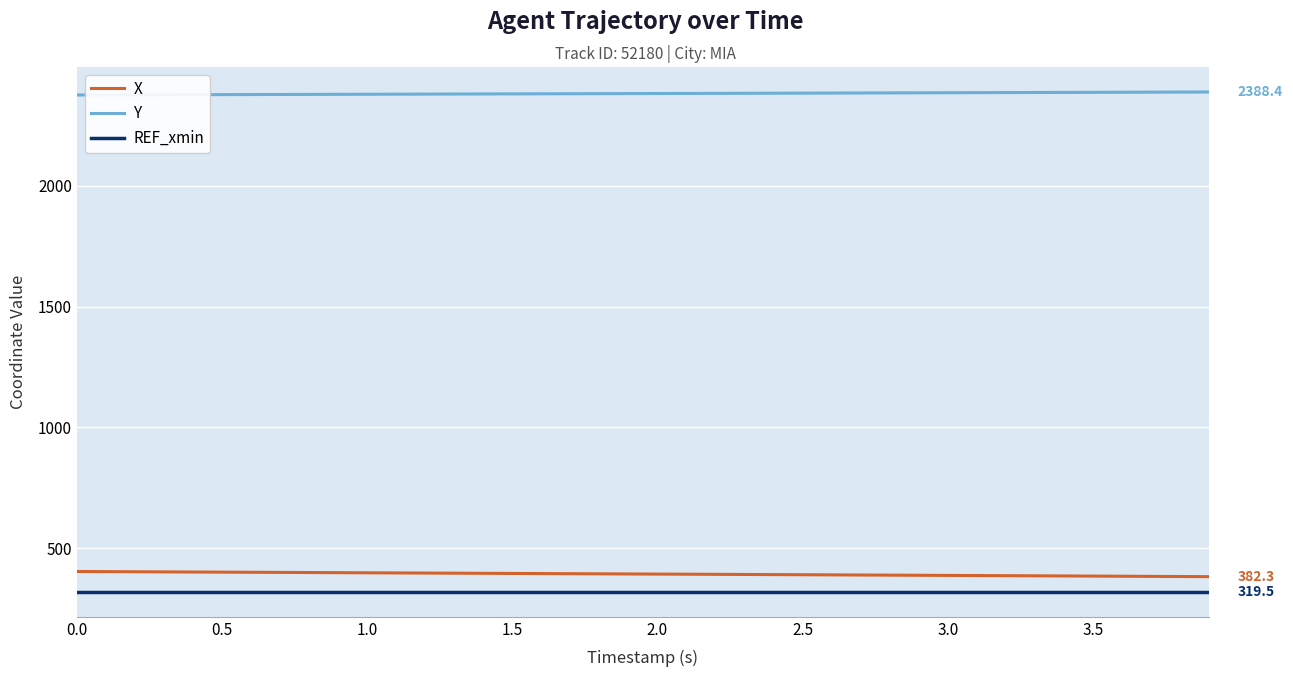

At how many categories does at least one series exceed 1642?

40